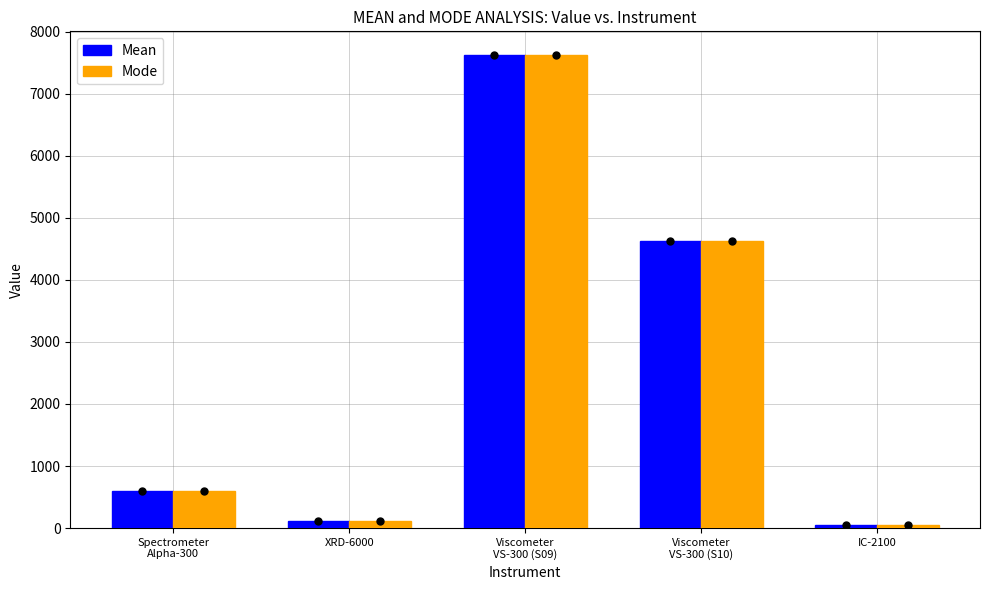

What is the maximum value shown in the chart?

7627.4